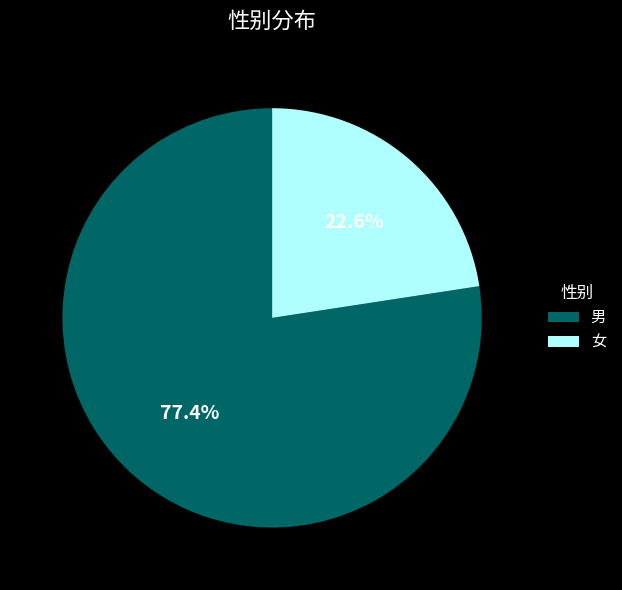

Approximately how many times larger is the value at 女 compared to 男?

0.3